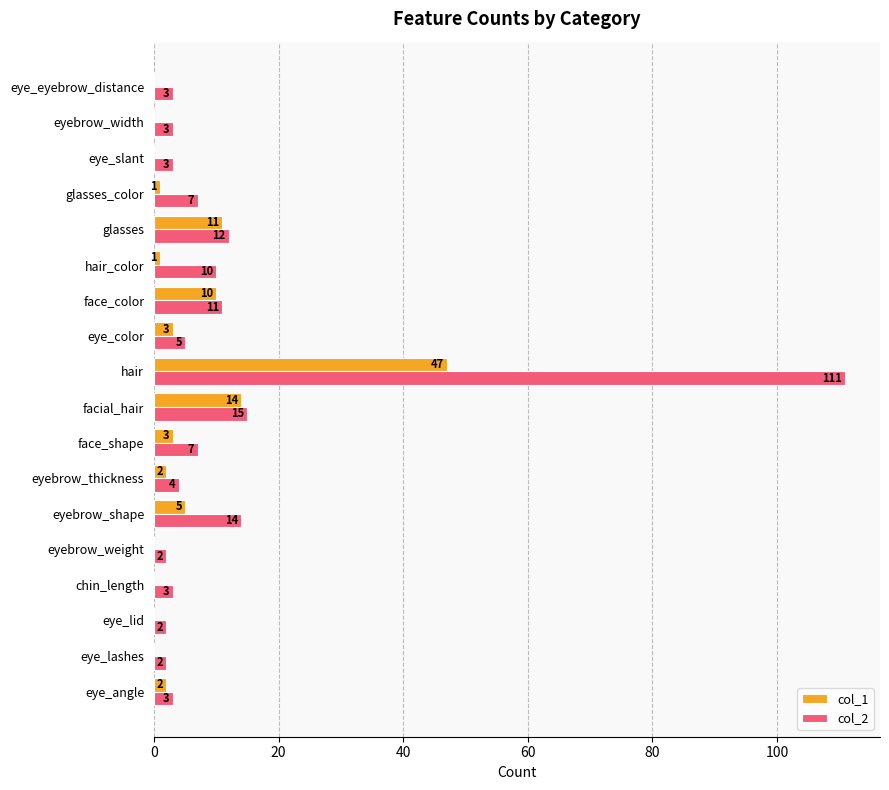

True or false: col_1 has a value of 11 at glasses.

True